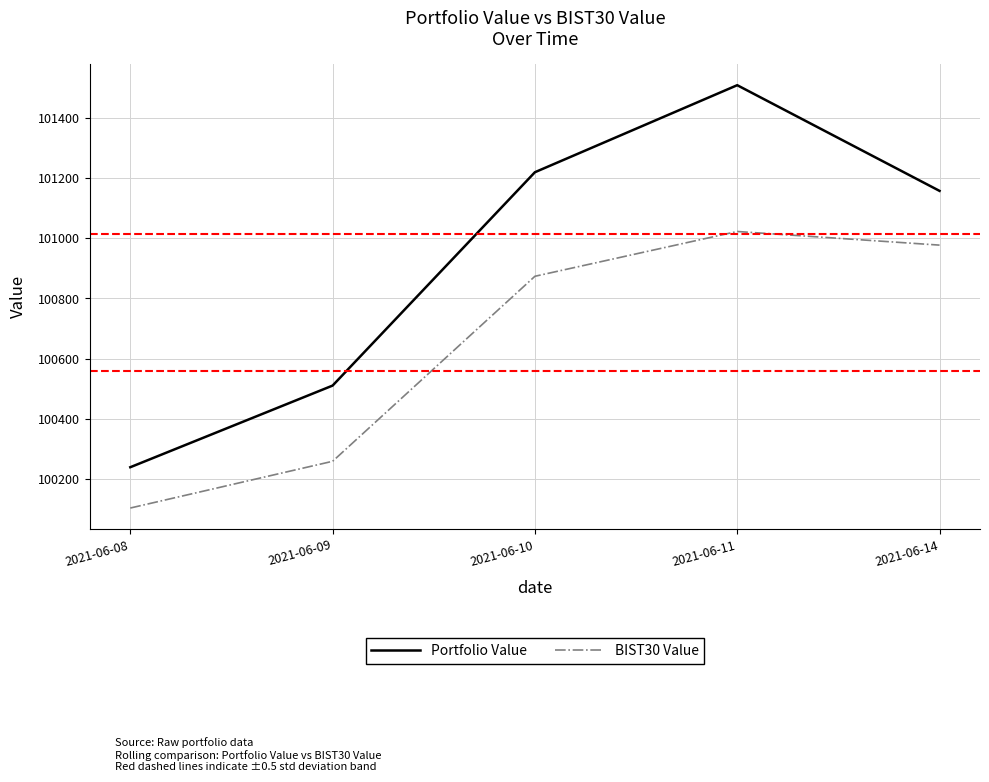

Which label corresponds to the smallest value in the chart?

2021-06-08